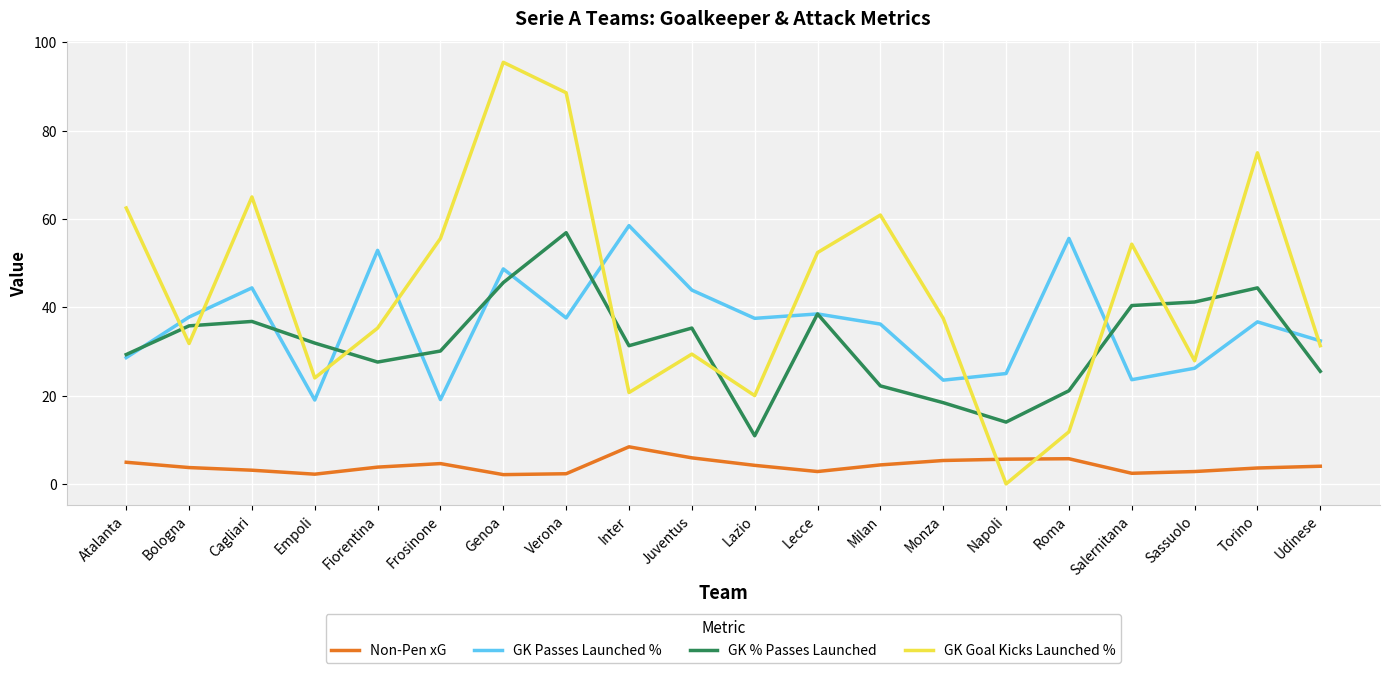

At Salernitana, list the series in order from smallest to largest.

Non-Pen xG, GK Passes Launched %, GK % Passes Launched, GK Goal Kicks Launched %